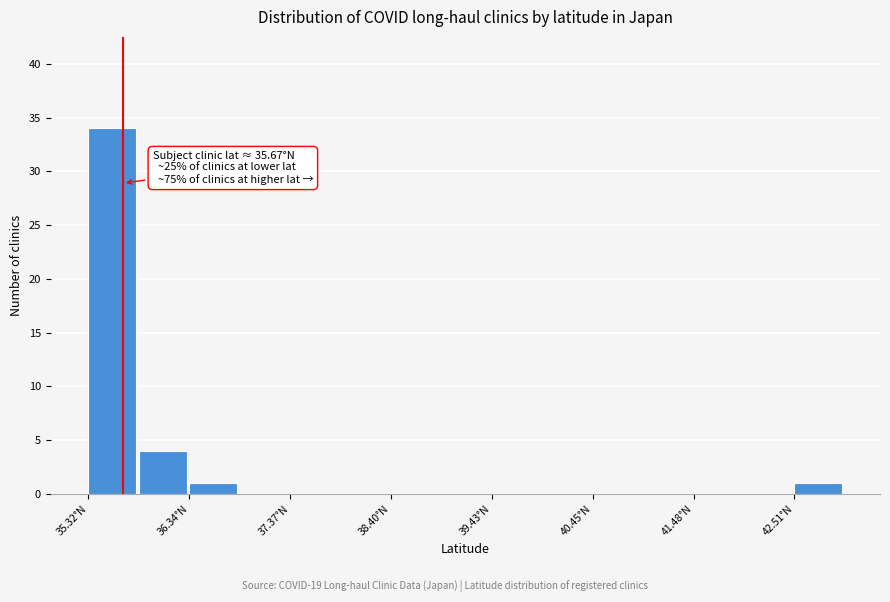

Around what value on the x-axis is the tallest bar? Give the approximate position of its centre, as read against the axis.

35.6